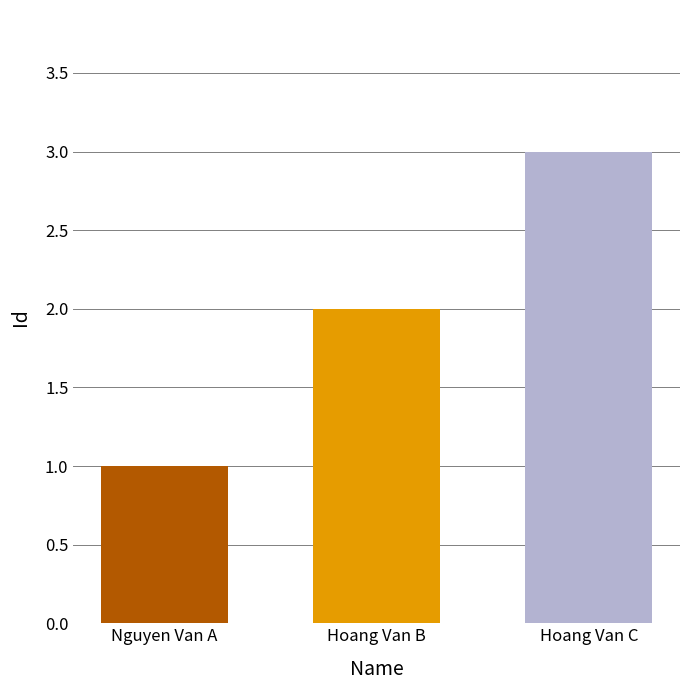

List the labels in order of value, largest first.

Hoang Van C, Hoang Van B, Nguyen Van A